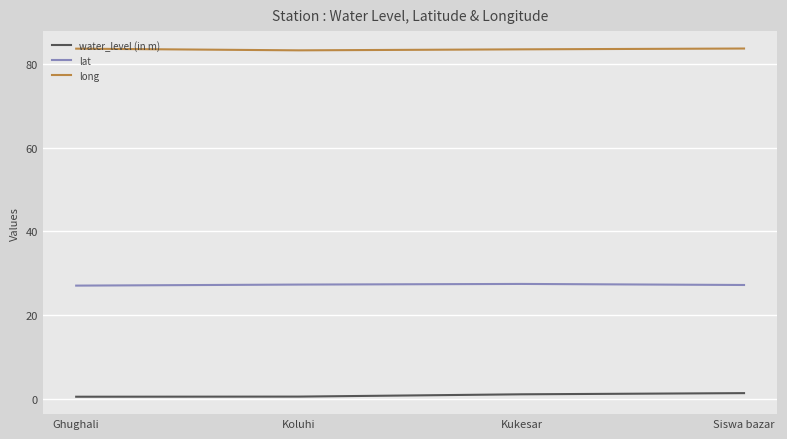

At Kukesar, list the series in order from smallest to largest.

water_level (in m), lat, long